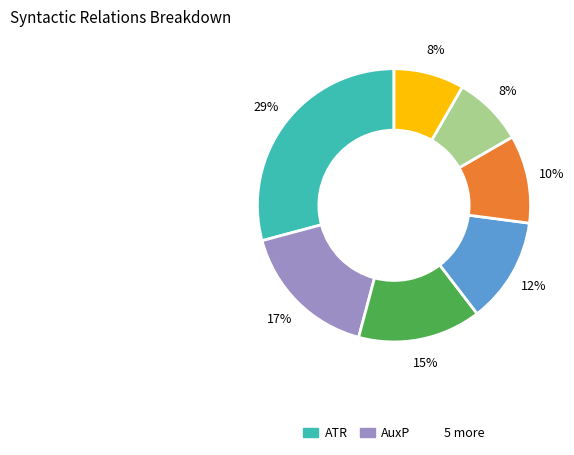

Is there any slice that represents more than half of the pie?

No